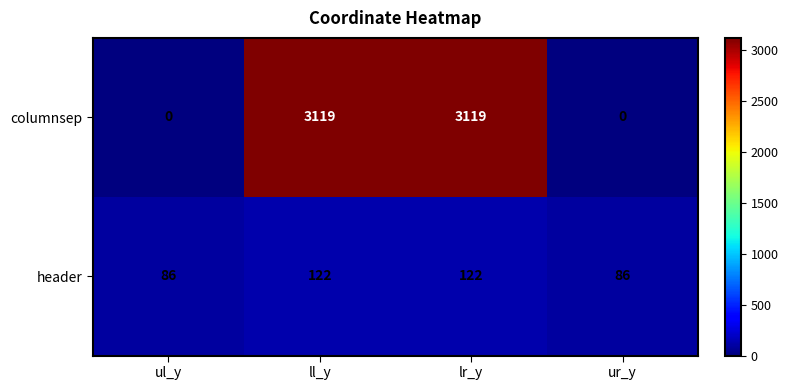

What is the difference between the maximum and second lowest values in the header series?

36